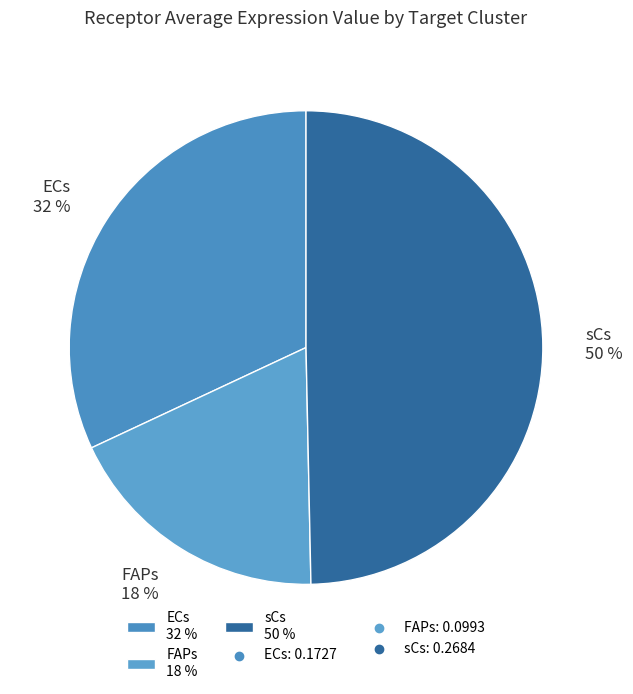

Rank the categories by value from highest to lowest.

sCs, ECs, FAPs